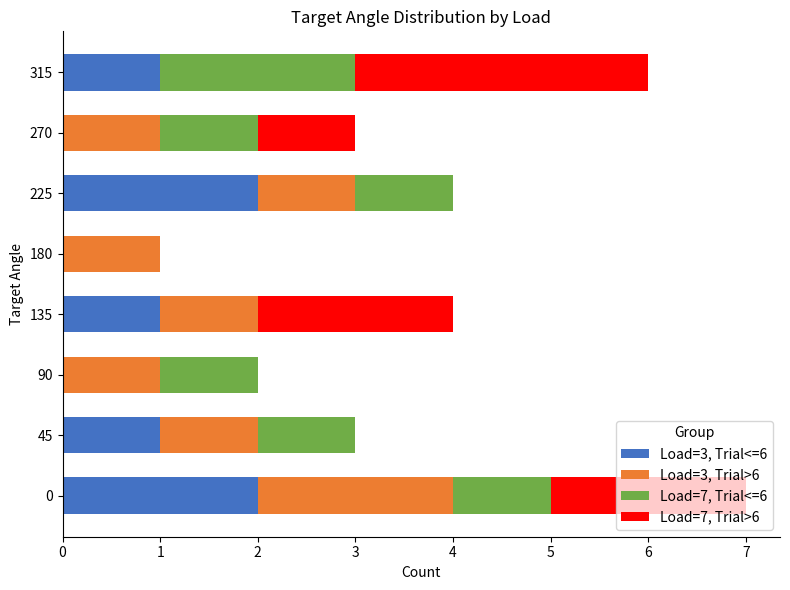

Is it true that Load=3, Trial<=6 equals 2 at 315?

False